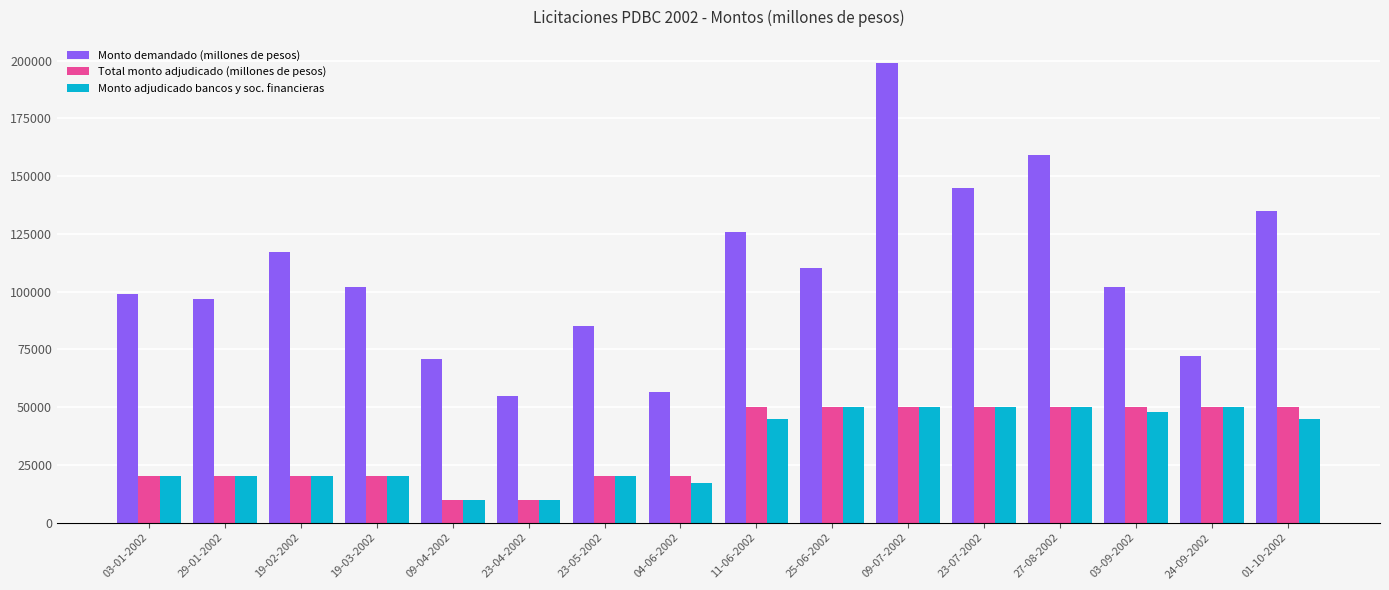

The value of Total monto adjudicado (millones de pesos) at 04-06-2002 is 20000. True or false?

True